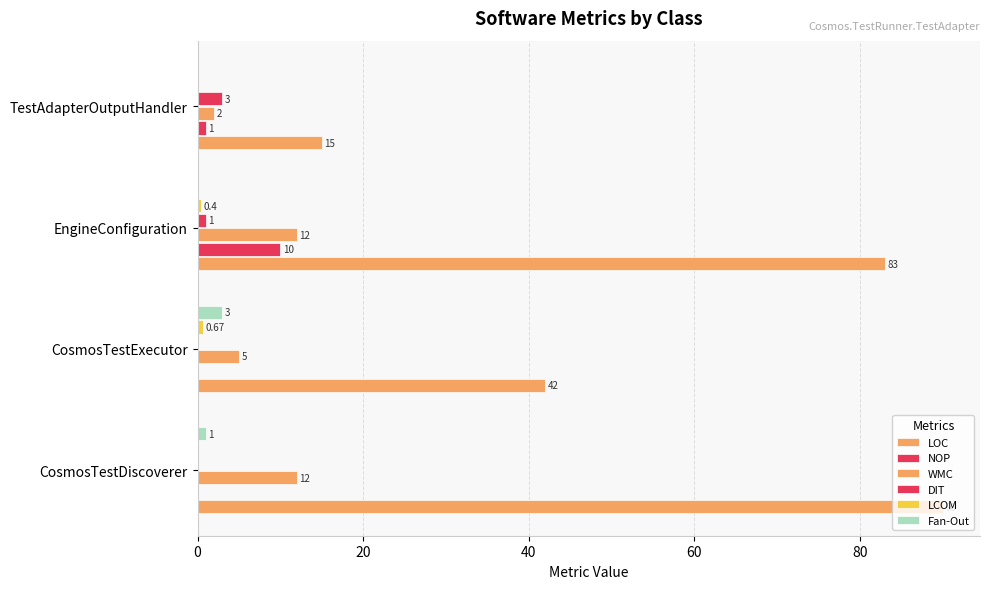

Count the number of data series in this chart.

6